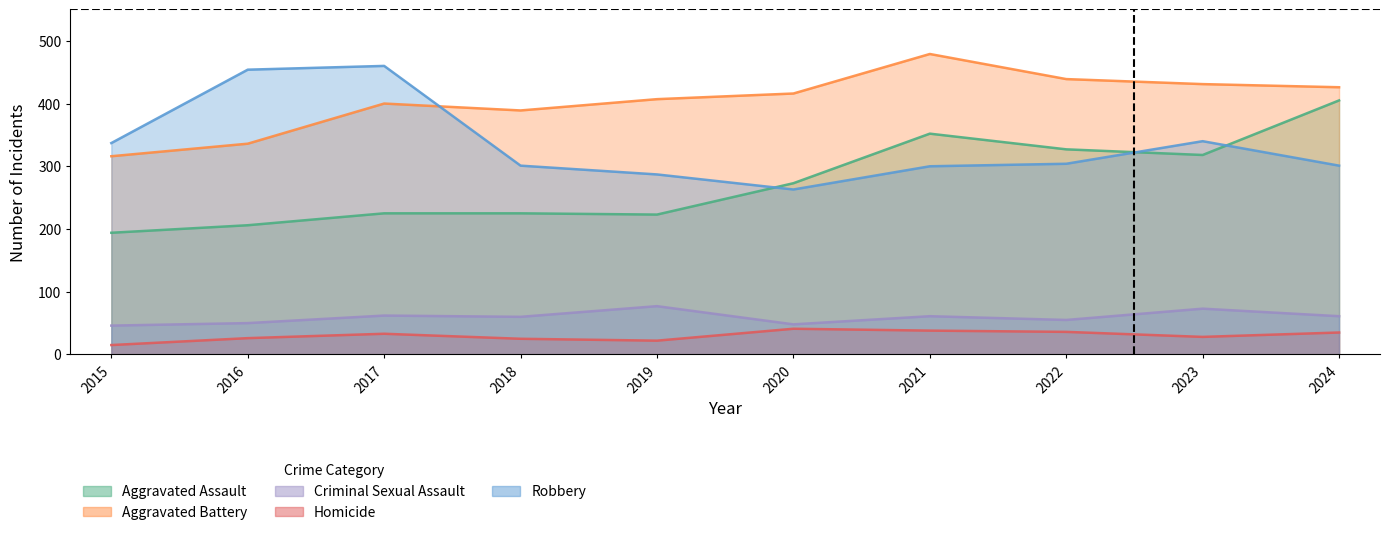

Between 2015 and 2022, which series saw the biggest shift?

Aggravated Assault